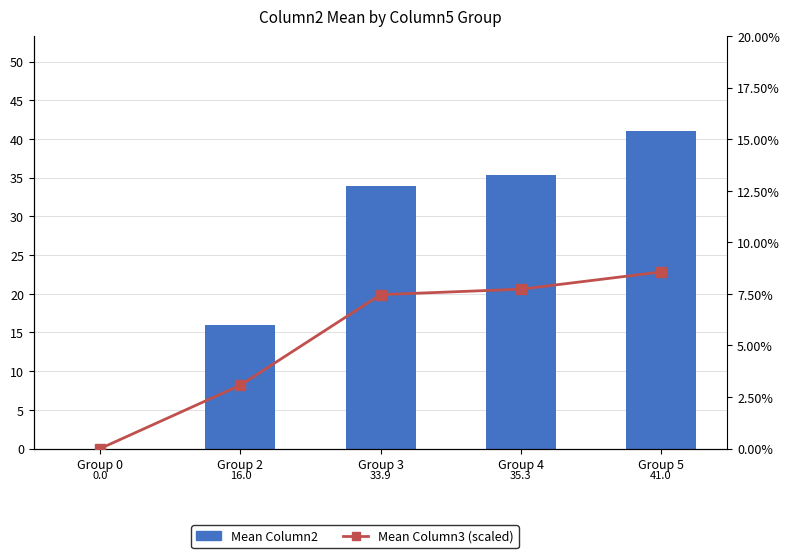

Is the value of Mean Column2 at Group 2 greater than the value of Mean Column3 (scaled) at Group 4?

Yes